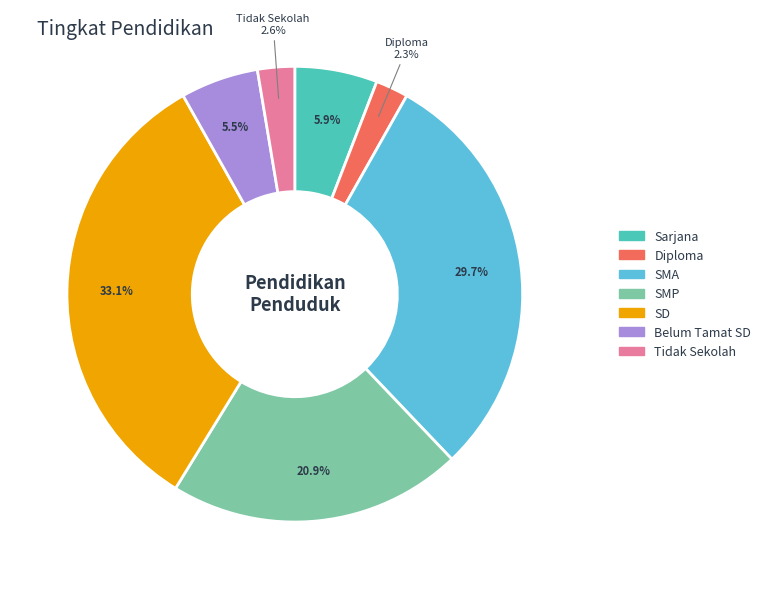

How many segments does this pie chart have?

7